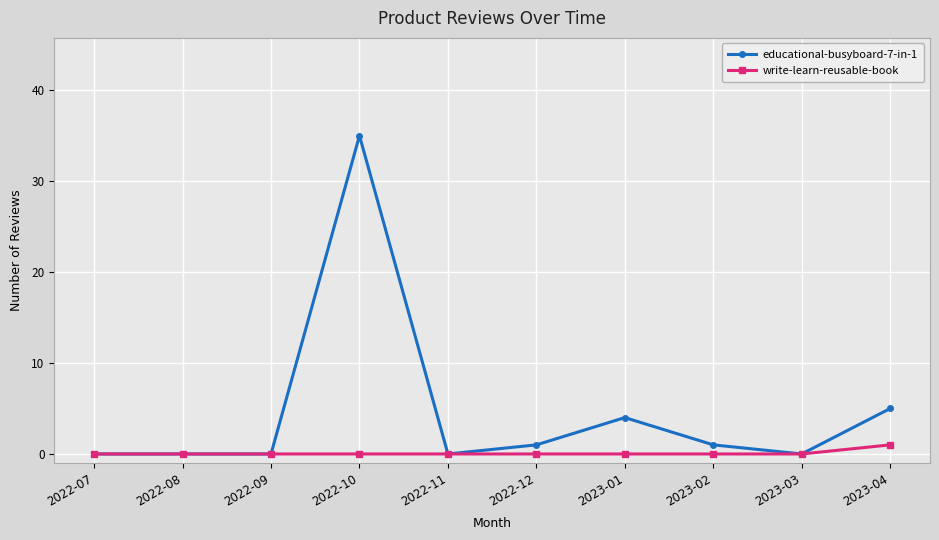

True or false: educational-busyboard-7-in-1 has more than 0 points higher than both neighbors.

True